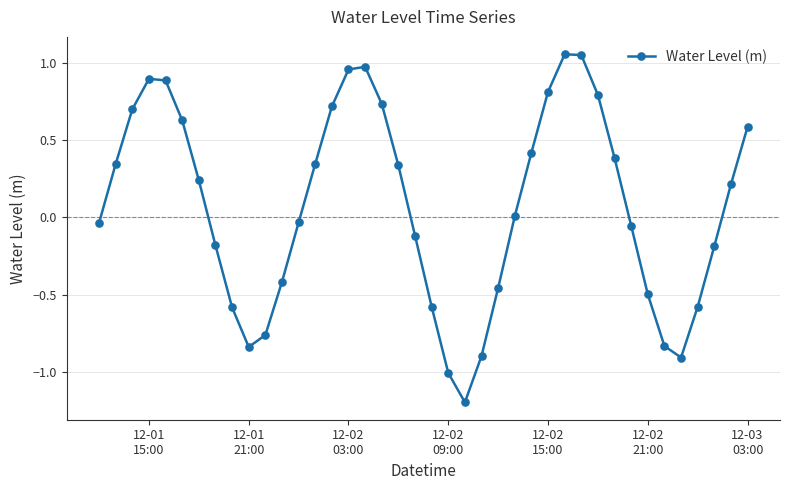

True or false: the data has more than 0 interior local peaks.

True